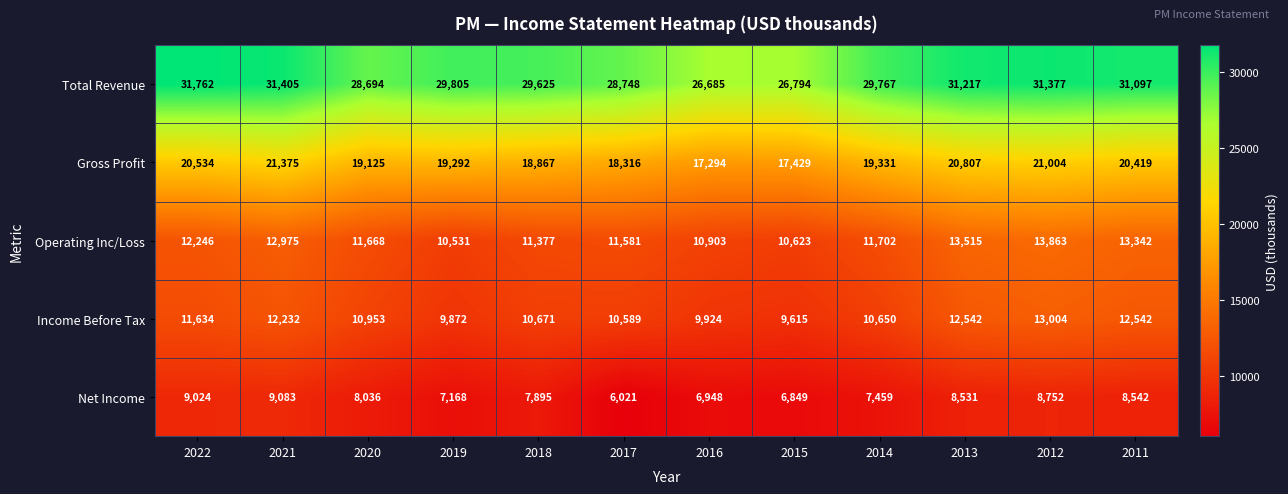

Is it true that Income Before Tax equals 12542 at 2011?

True